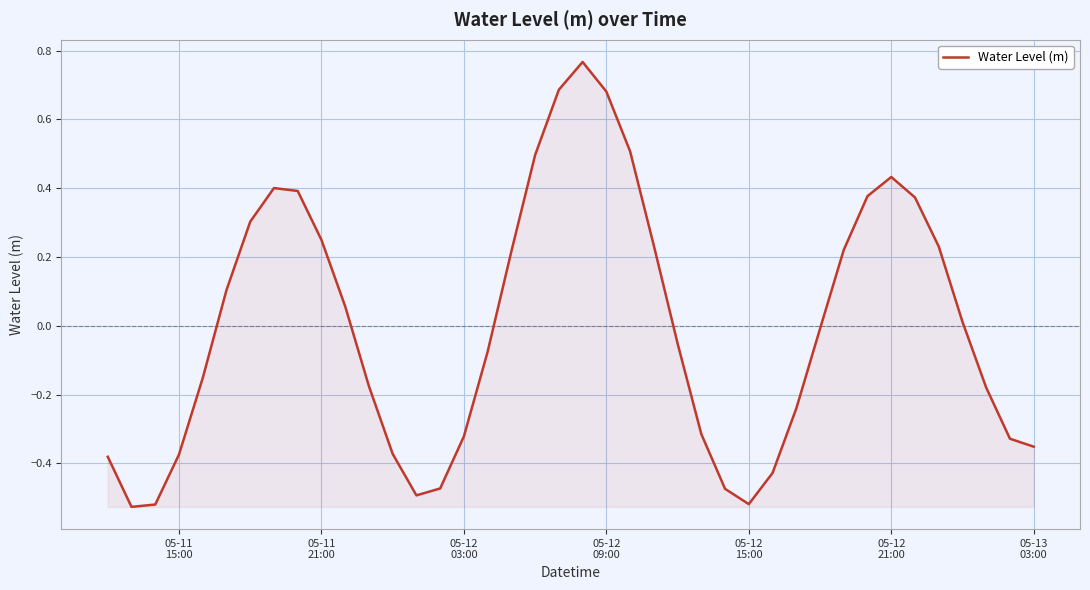

What is the difference between the maximum and minimum values?

1.3